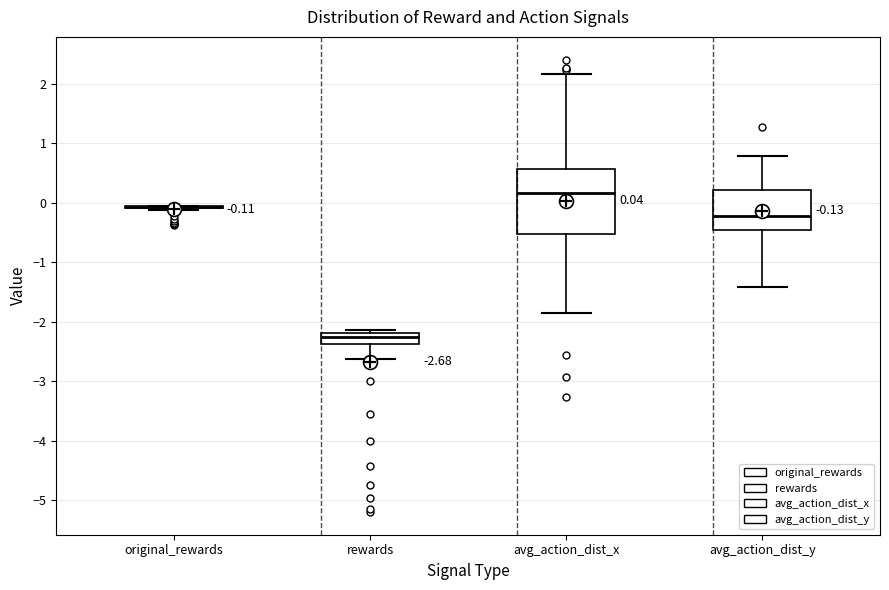

Comparing the boxes themselves (not the whiskers), which one is the tallest?

avg_action_dist_x